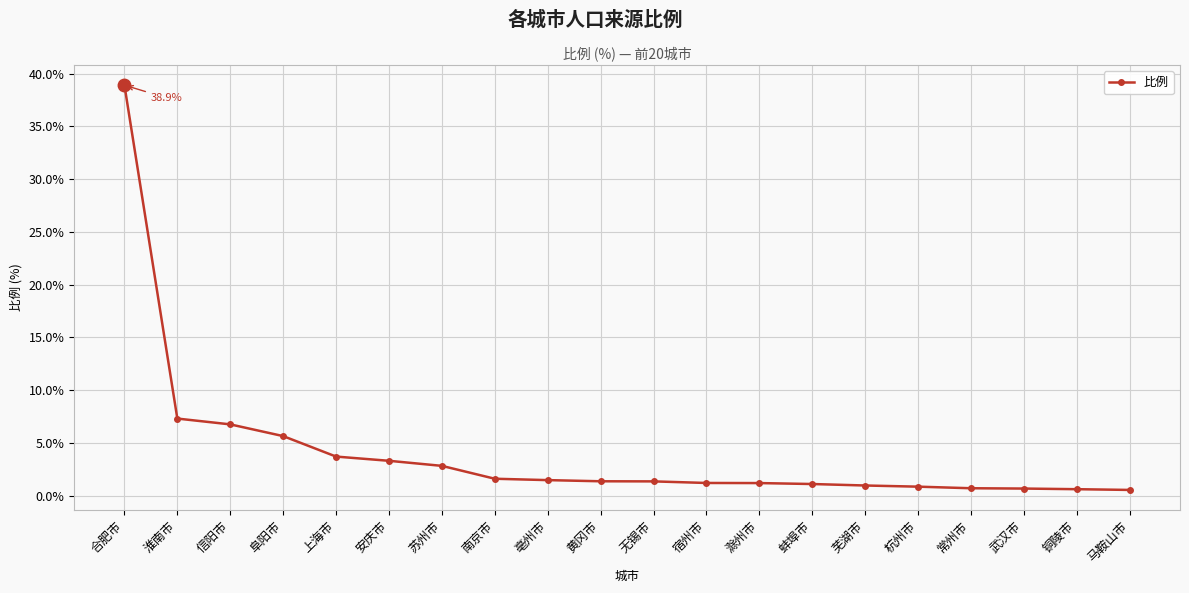

What value does the data have at 亳州市?

1.5